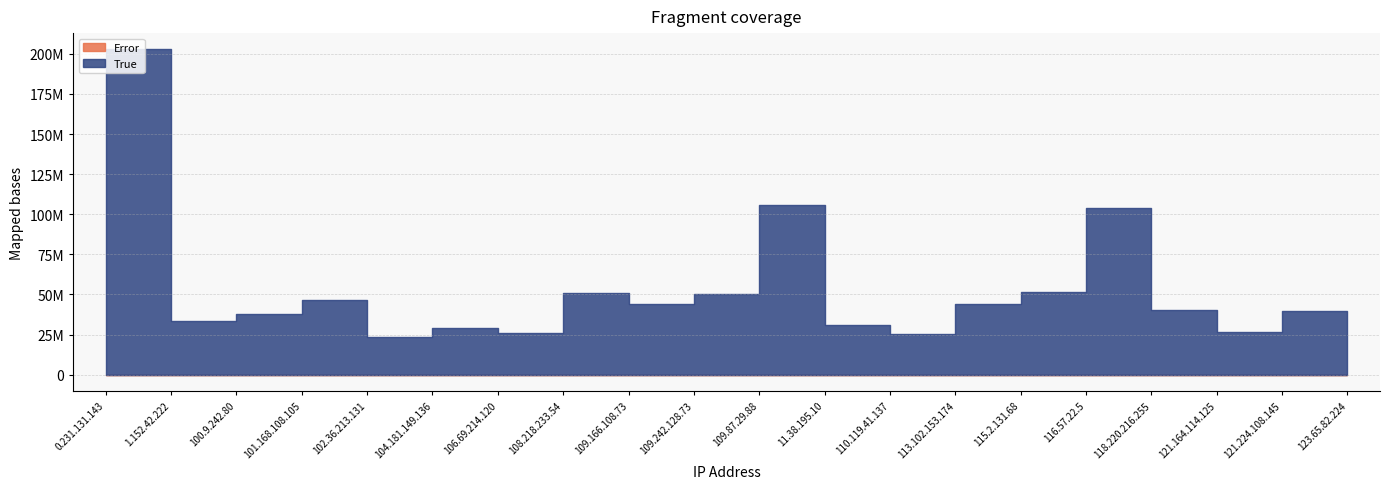

What is the label of the 17th point from the left?

118.220.216.255